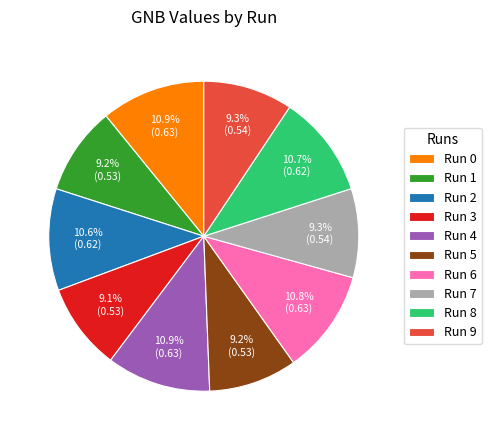

Count the number of slices in the pie.

10